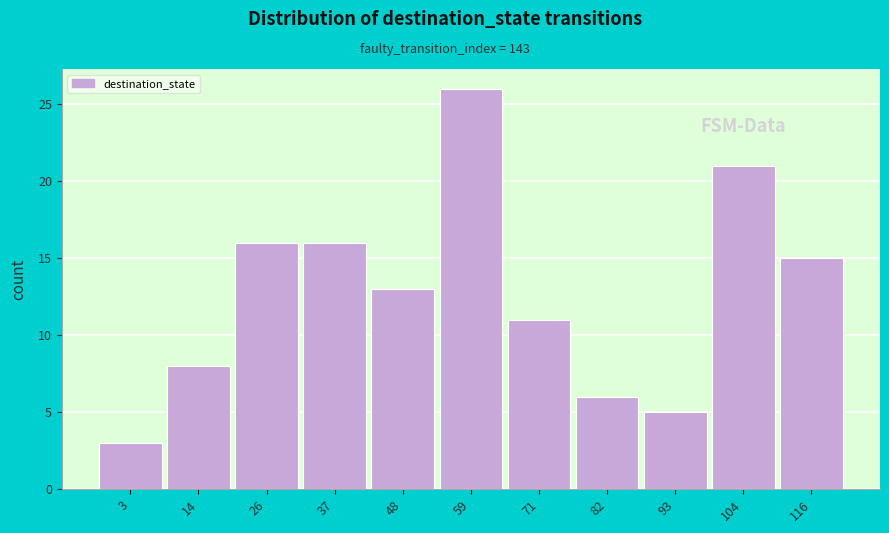

Reading left to right, what are all the values shown in this chart?

3	8	16	16	13	26	11	6	5	21	15